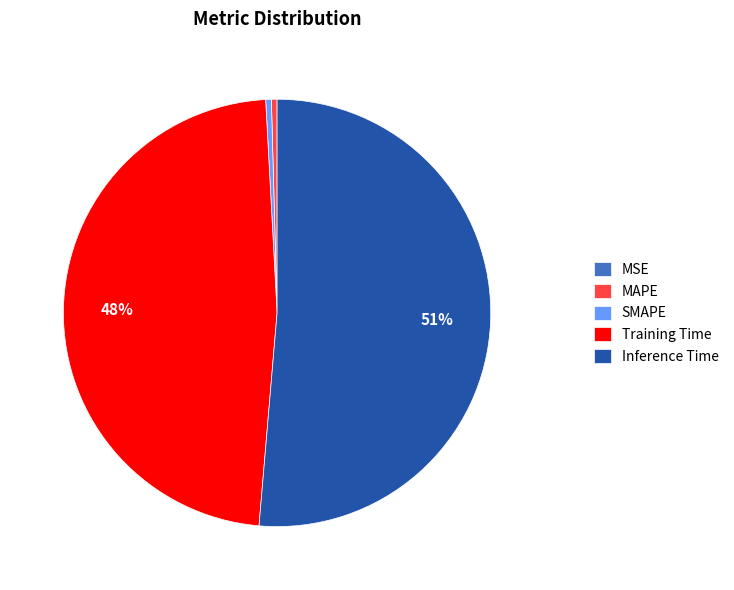

What is the largest slice in the pie chart?

Inference Time